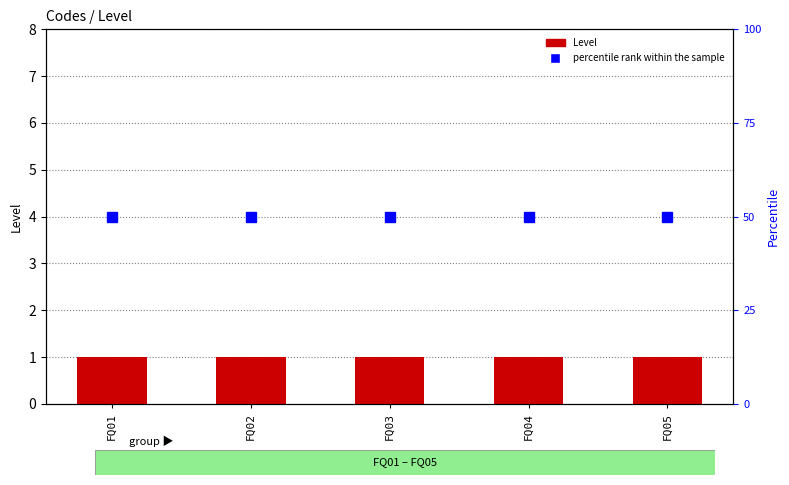

What are all the series names shown in the legend?

Level, percentile rank within the sample